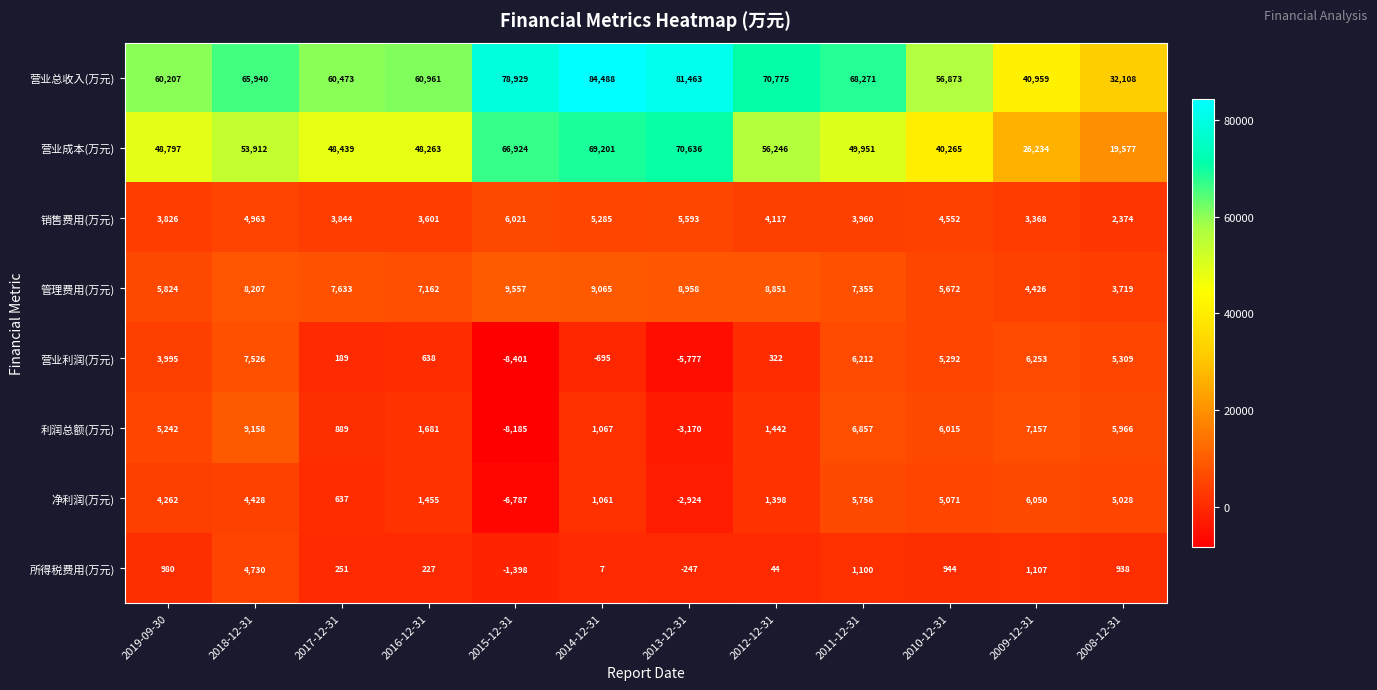

What is the greatest value displayed?

84488